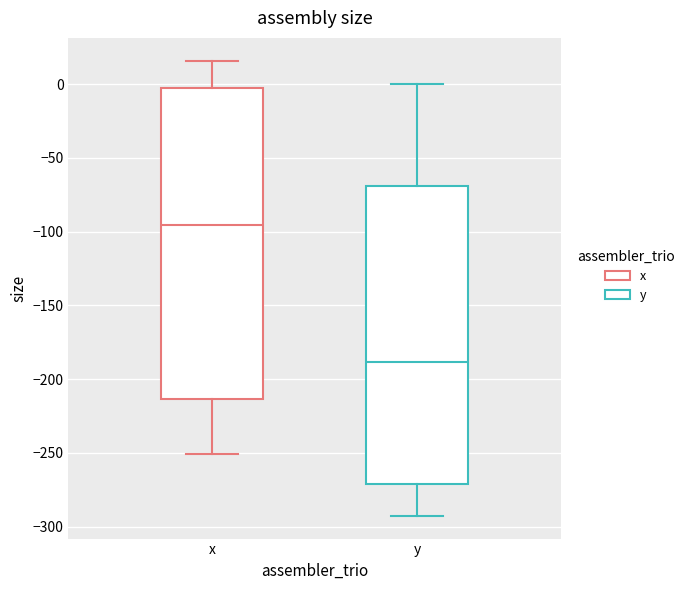

Reading left to right, read every box against the y-axis: the position of its median line, the range the box covers, and the ends of its whiskers. The values are not printed on the chart, so give them approximately, as read against the axis.

x: median -95, box -215 to 0, whiskers -250 to 15
y: median -190, box -270 to -70, whiskers -295 to 0